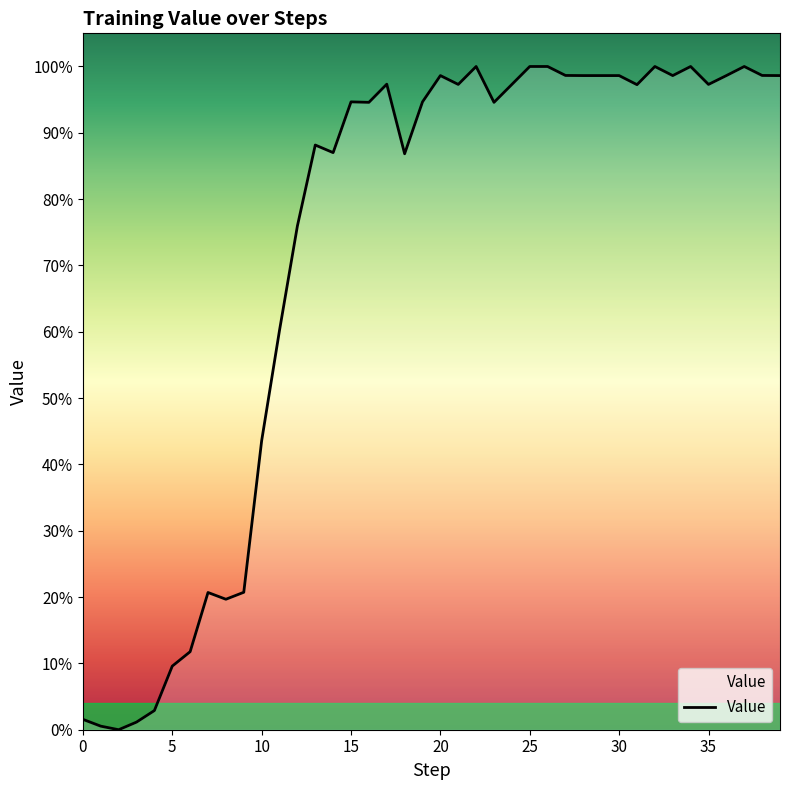

Reading right to left, list all the values displayed in this chart.

1.0	1.0	1.0	1.0	1.0	1.0	1.0	1.0	1.0	1.0	1.0	1.0	1.0	1.0	1.0	1.0	0.9	1.0	1.0	1.0	0.9	0.9	1.0	0.9	0.9	0.9	0.9	0.8	0.6	0.4	0.2	0.2	0.2	0.1	0.1	0.0	0.0	0.0	0.0	0.0